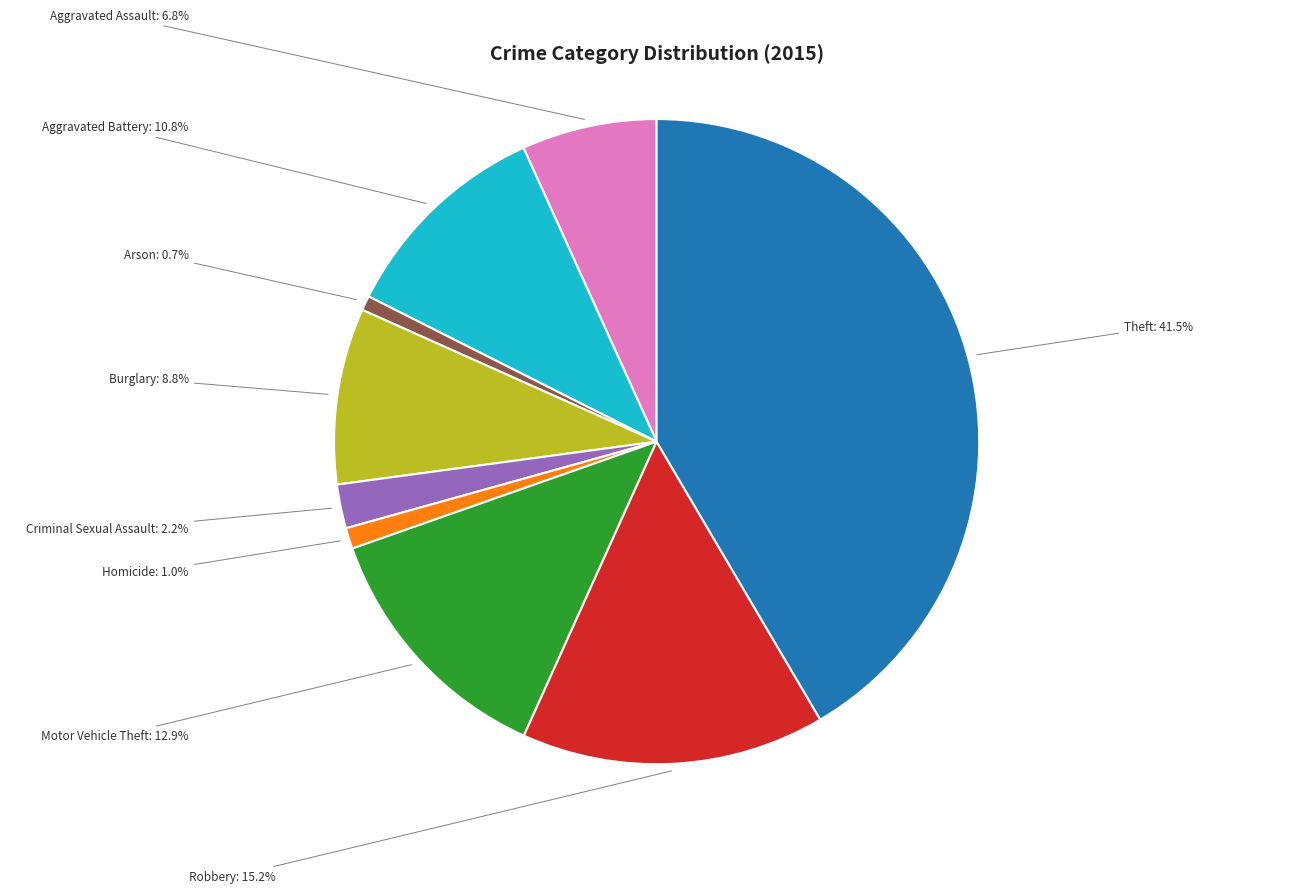

Which slice is the largest?

Theft